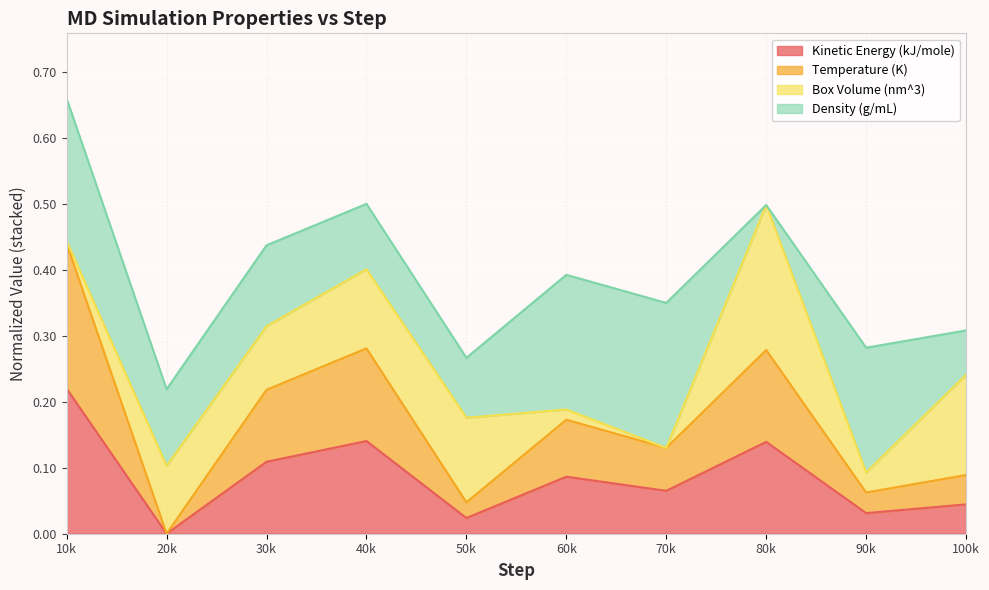

Between 10k and 100k, which series saw the biggest shift?

Temperature (K)